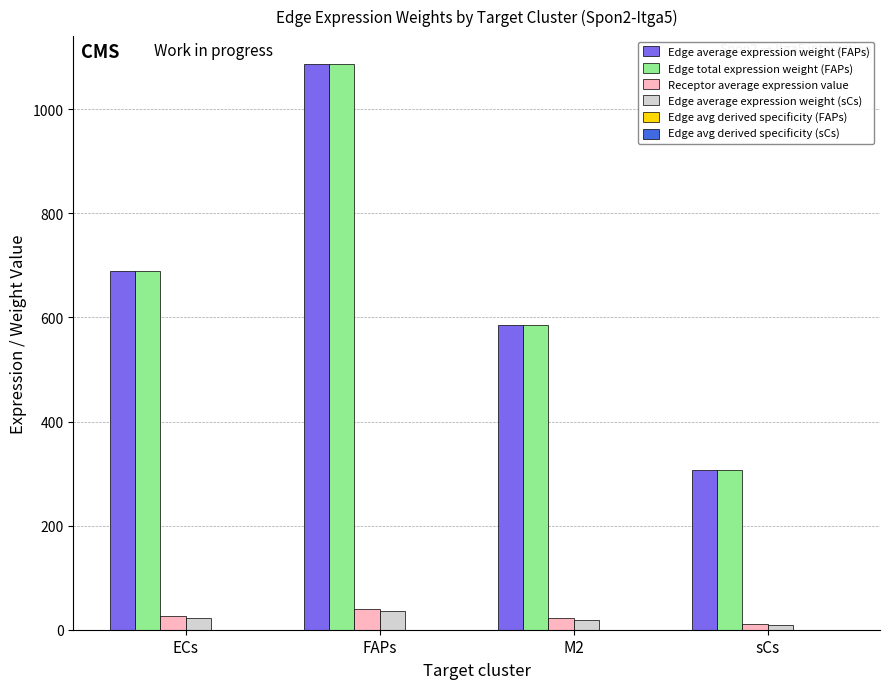

At which category is the sum across all series the highest?

FAPs